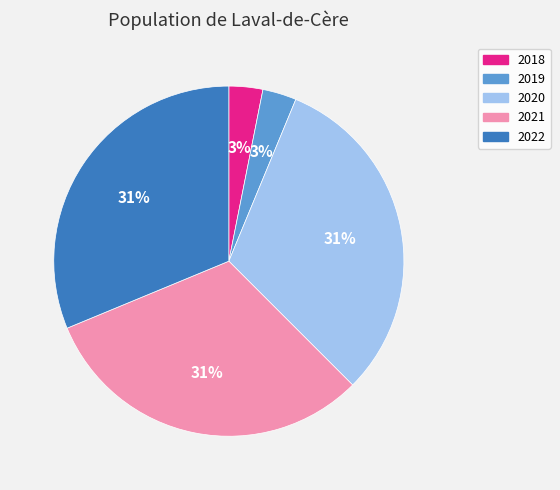

Do 2022 and 2021 together represent more than half of the pie?

Yes